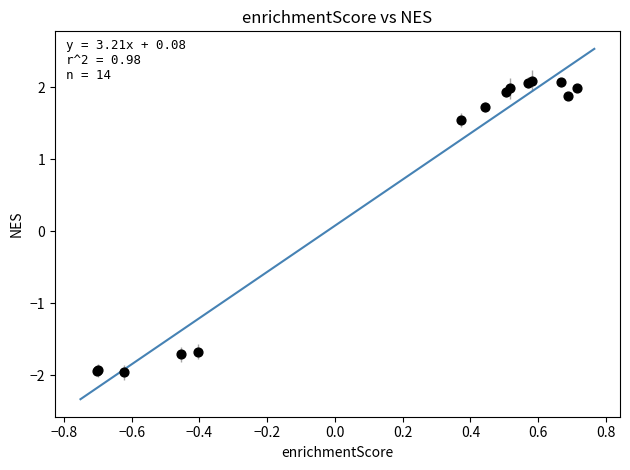

What Y value in the scatter plot is closest to 0?

1.5